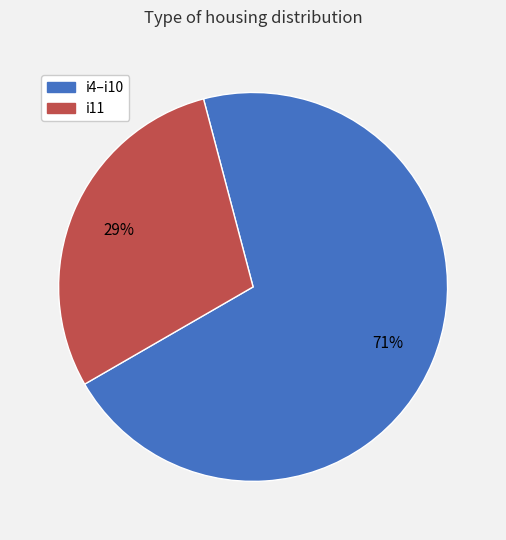

Count the number of slices in the pie.

2